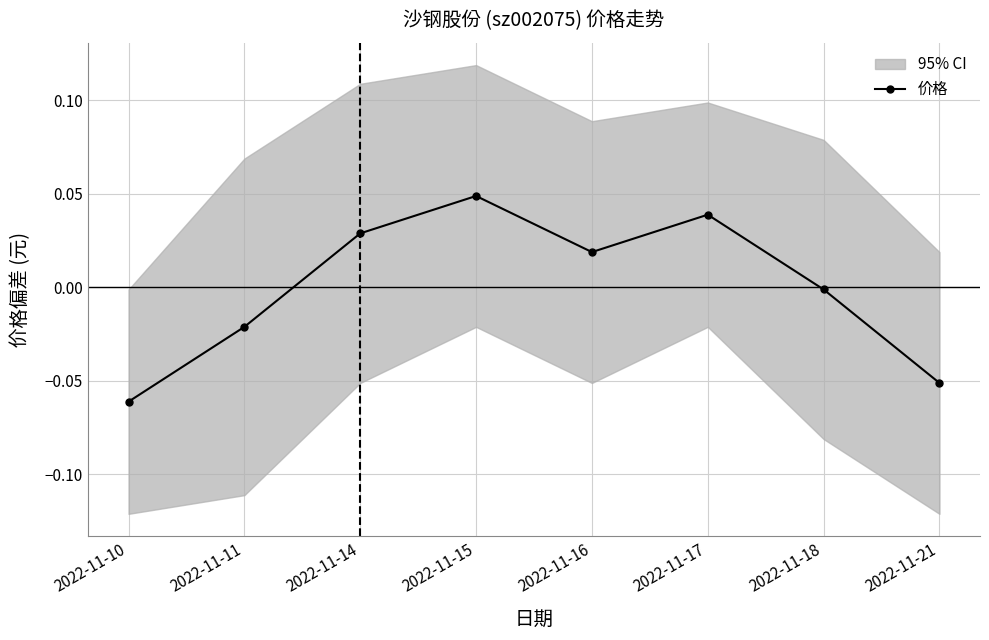

Reading right to left, list all the values displayed in this chart.

-0.1	-0.0	0.0	0.0	0.0	0.0	-0.0	-0.1